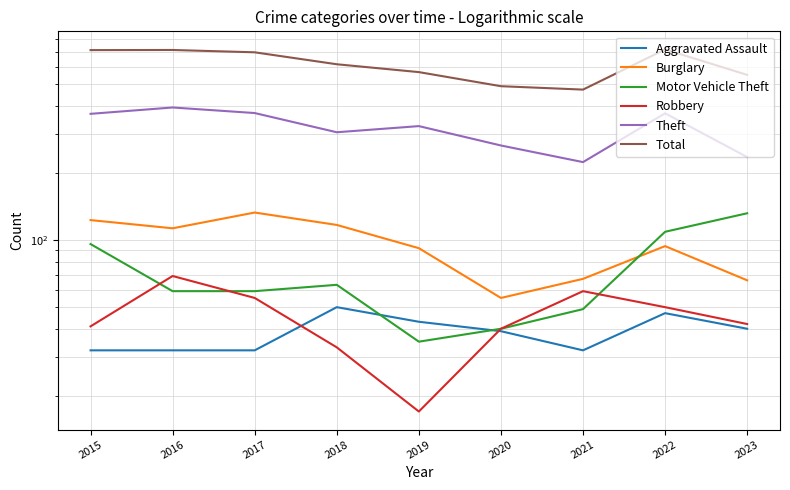

What is the difference between the Aggravated Assault values at 2020 and 2023?

1